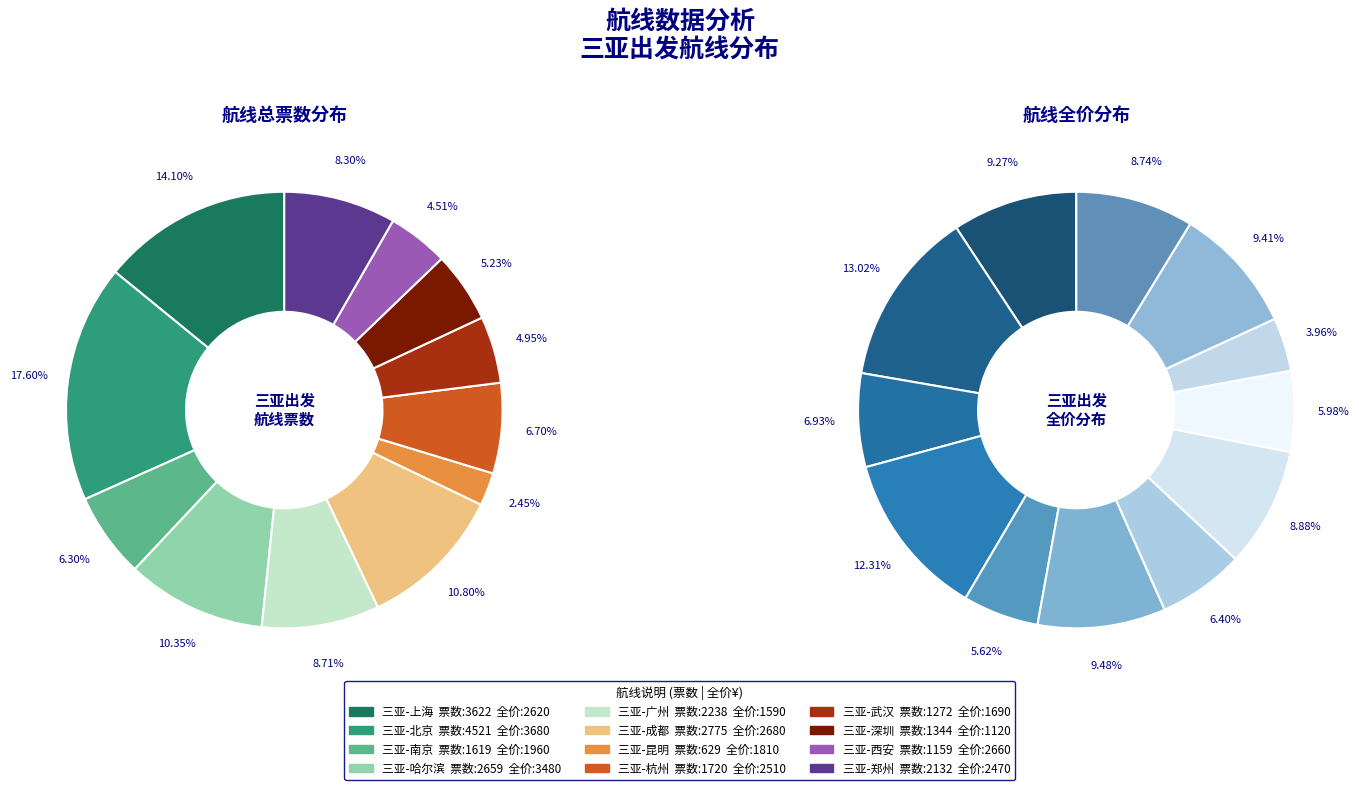

To the nearest percent, what is the difference between the 三亚-北京 and 三亚-西安 slice percentages?

13%